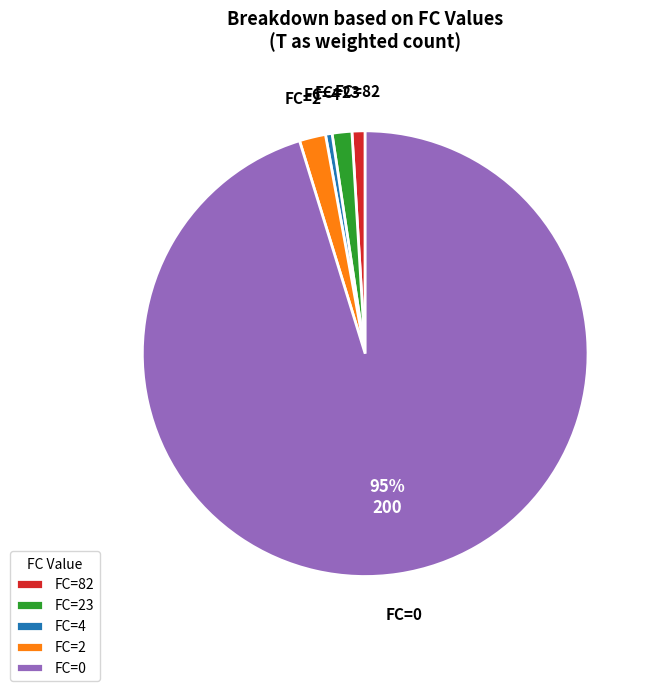

To the nearest percent, what portion does FC=82 represent?

1%